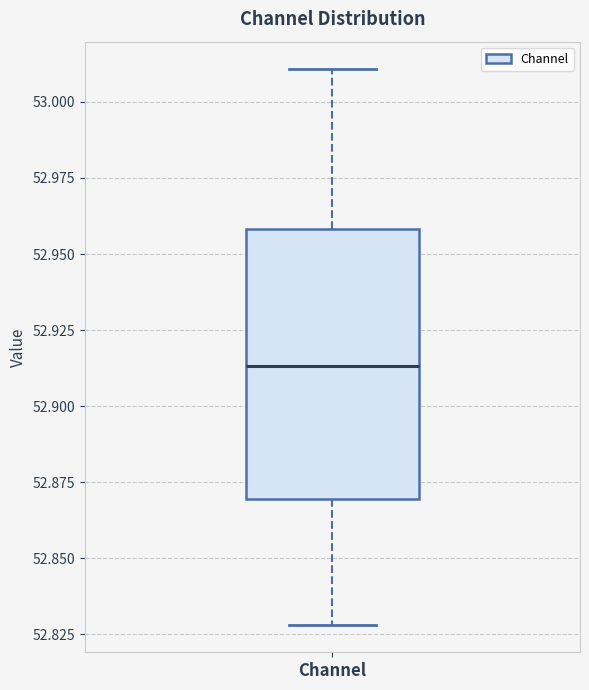

Read this box plot against the y-axis: the position of the median line, the range covered by the box, and the ends of both whiskers. The values are not printed on the chart, so give them approximately, as read against the axis.

median 52.915, box 52.870 to 52.960, whiskers 52.830 to 53.010